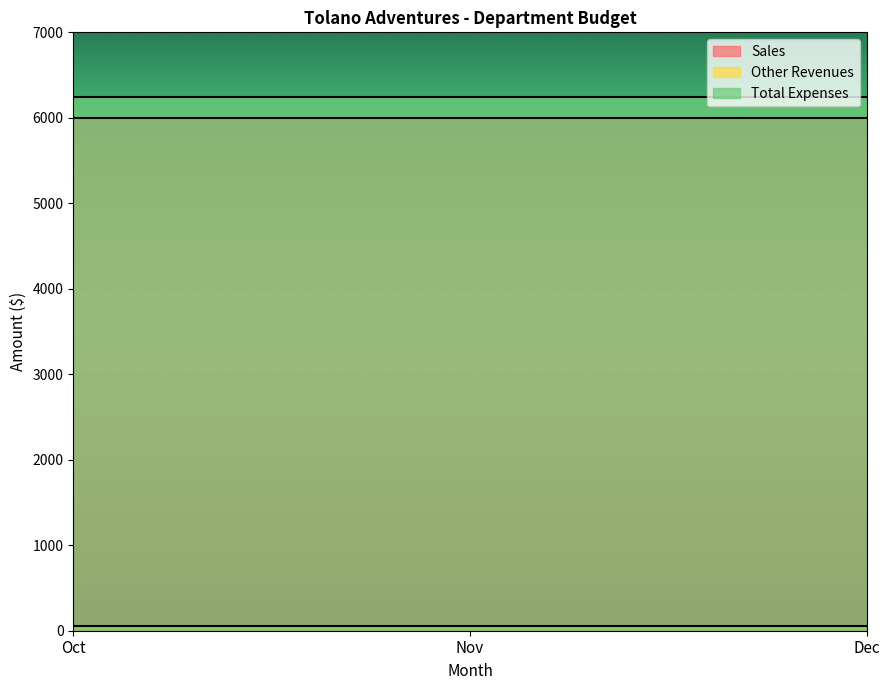

True or false: Total Expenses has a value of 4172 at Nov.

False